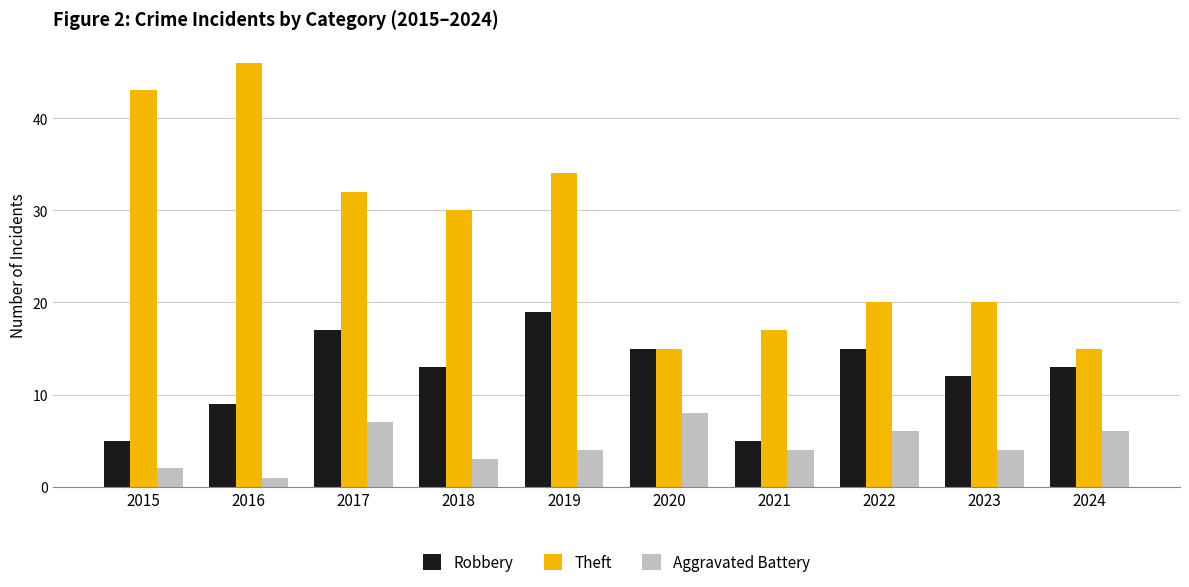

True or false: Robbery has a value of 15 at 2022.

True